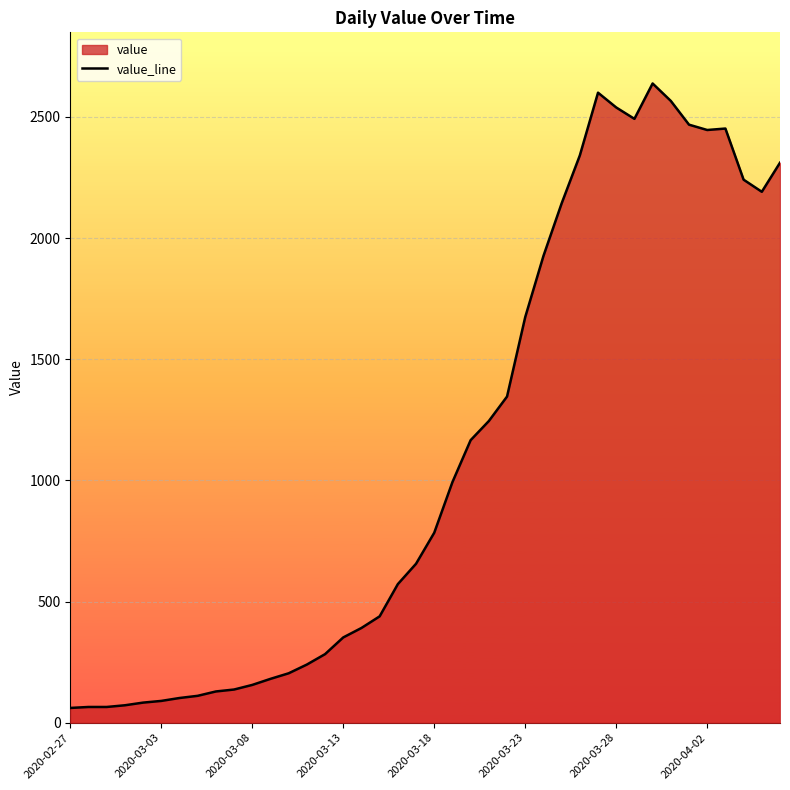

At which category does the data reach its first local peak?

29